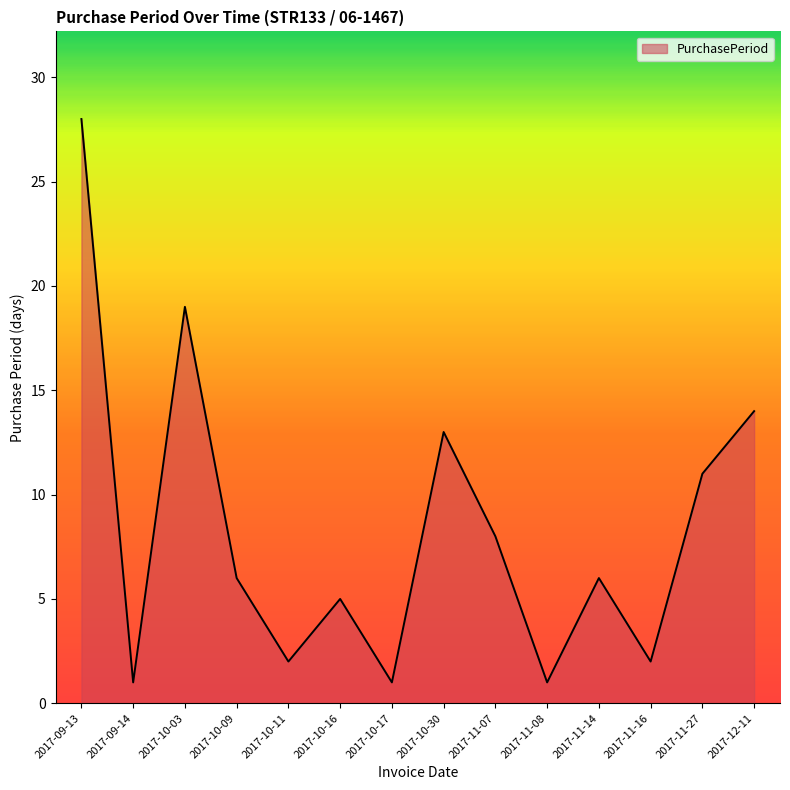

Where is the first local minimum?

2017-09-14